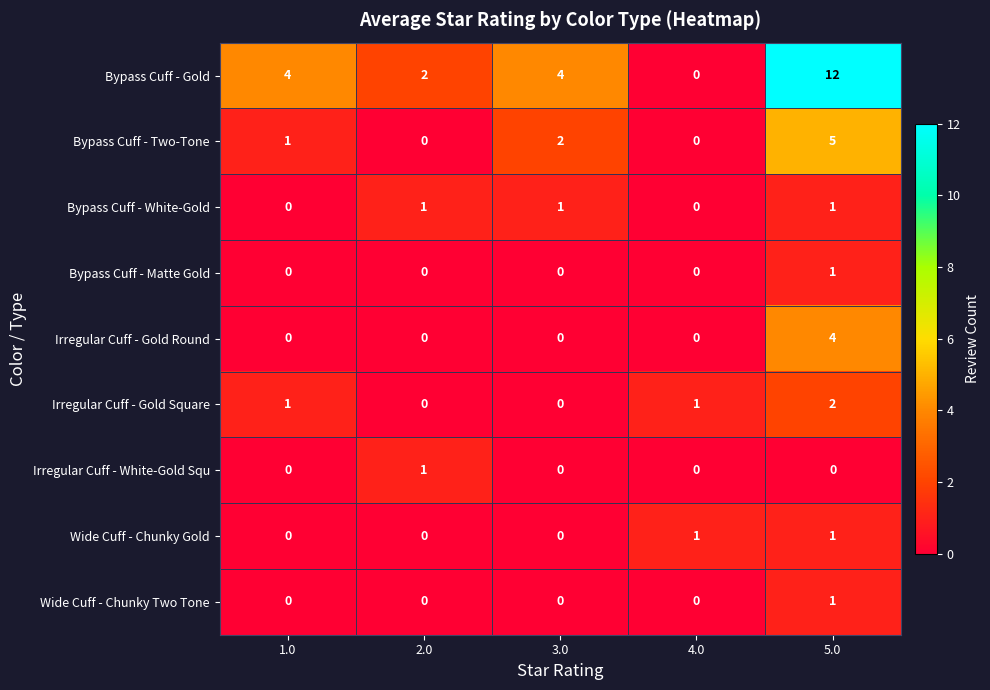

The Irregular Cuff - Gold Square series shows 0 at 3.0. True or false?

True